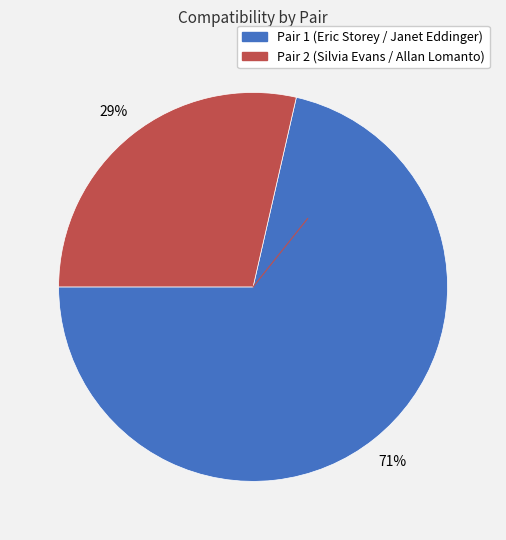

To the nearest percent, what is the average slice percentage?

50%